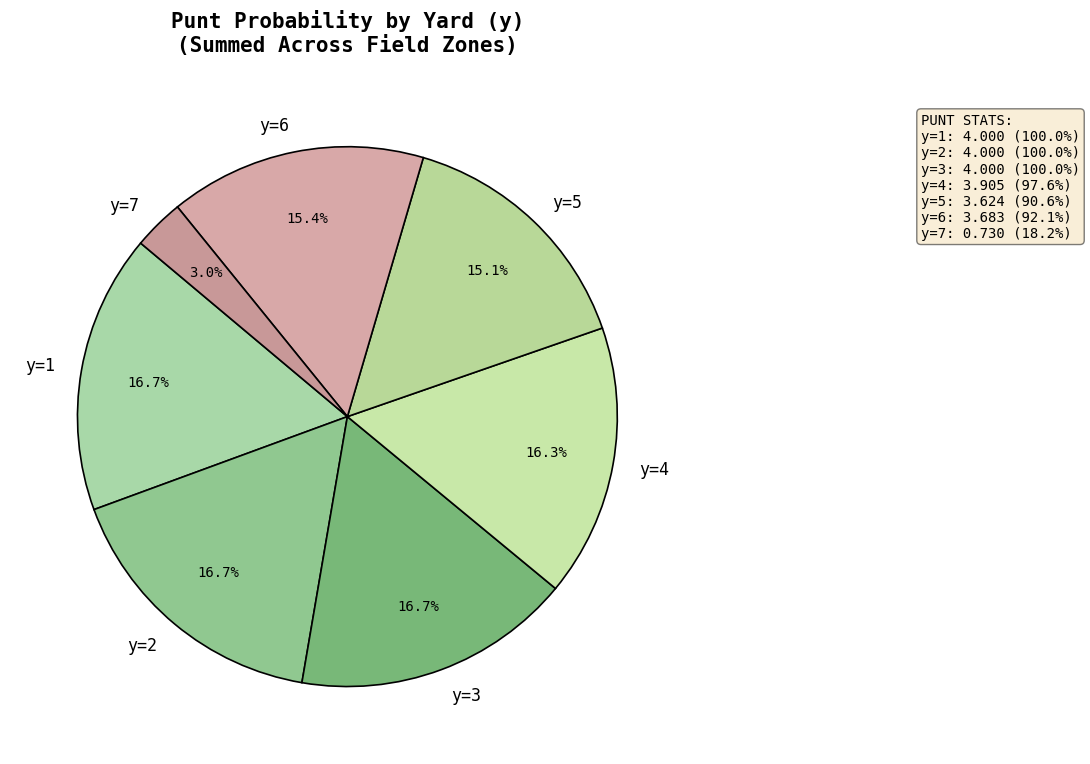

Is there any slice that represents more than half of the pie?

No